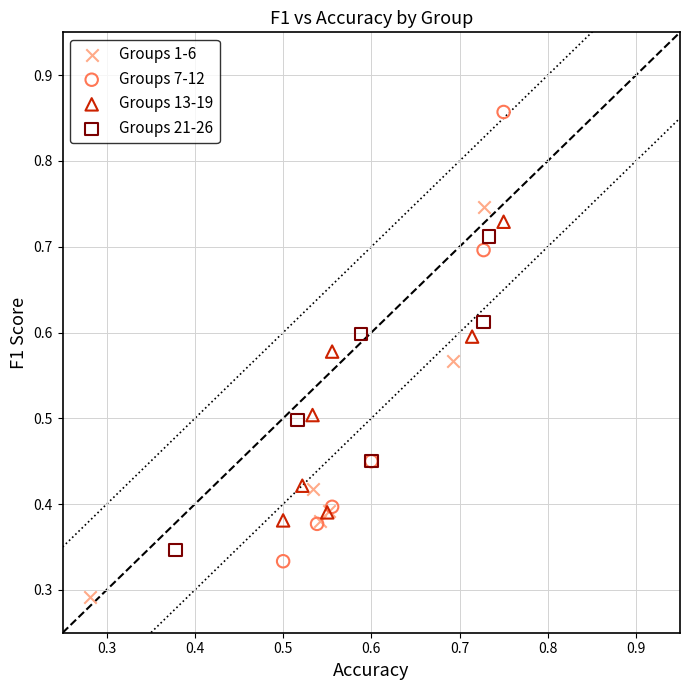

Which series has the largest Y range (max minus min)?

Groups 7-12